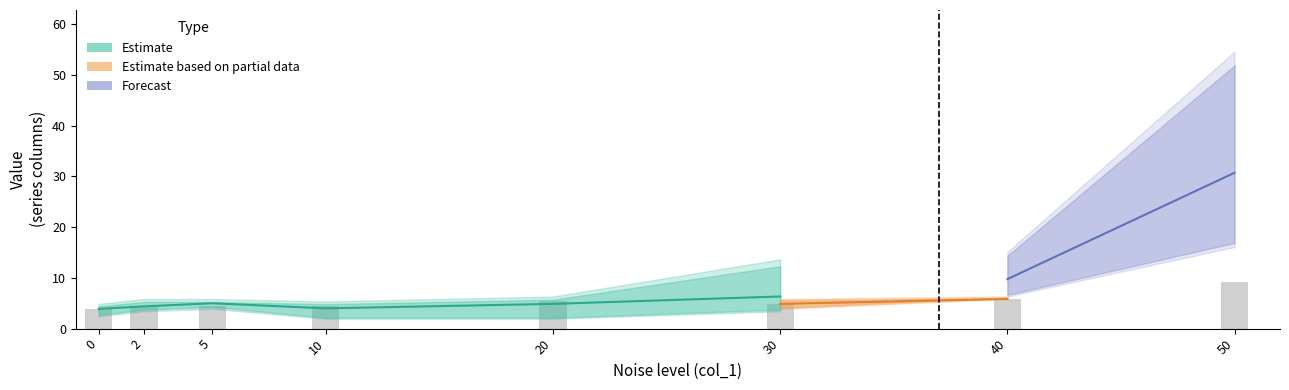

Which has a higher value, 40 or 0?

40